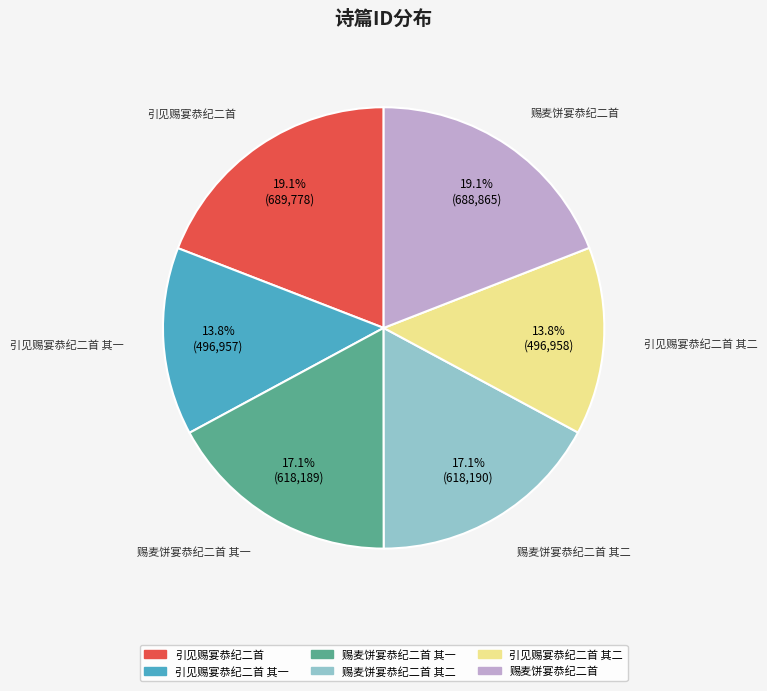

Is there any slice that represents more than half of the pie?

No